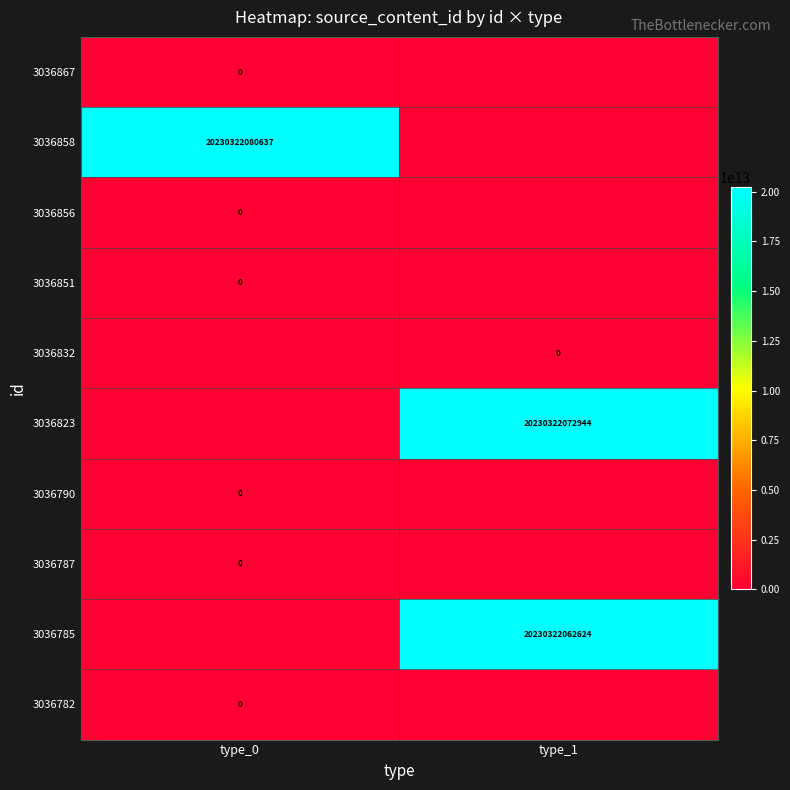

Between type_1 and type_0, which is larger?

type_1